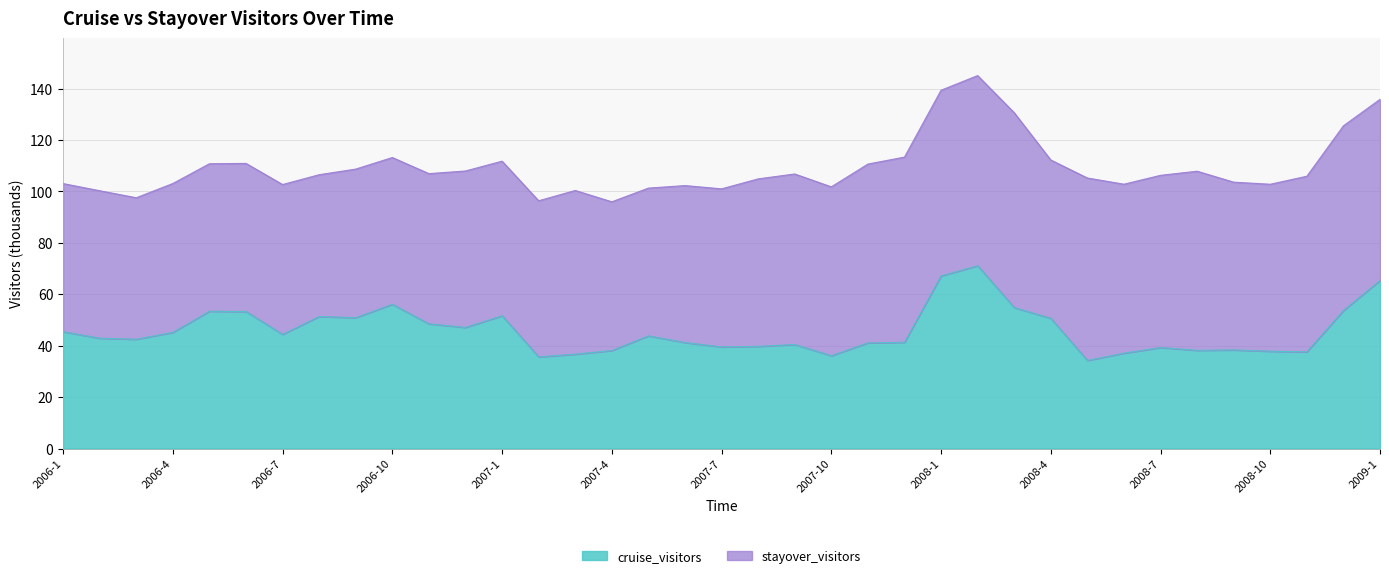

Approximately how many times larger is the value at 2008-2 compared to 2007-1?

1.4